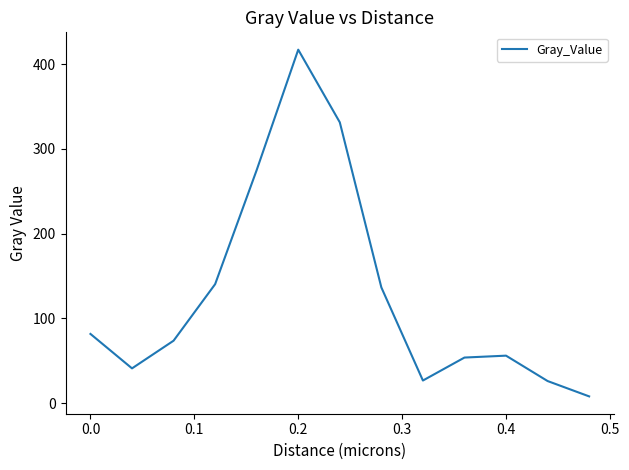

What is the difference between the maximum and minimum values?

409.1